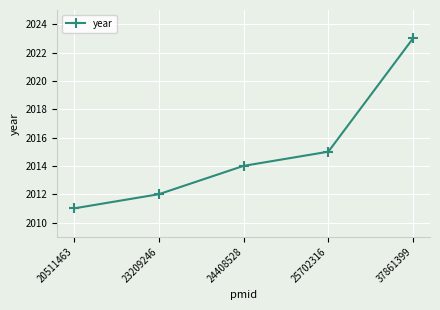

True or false: the data has more than 0 interior local peaks.

False